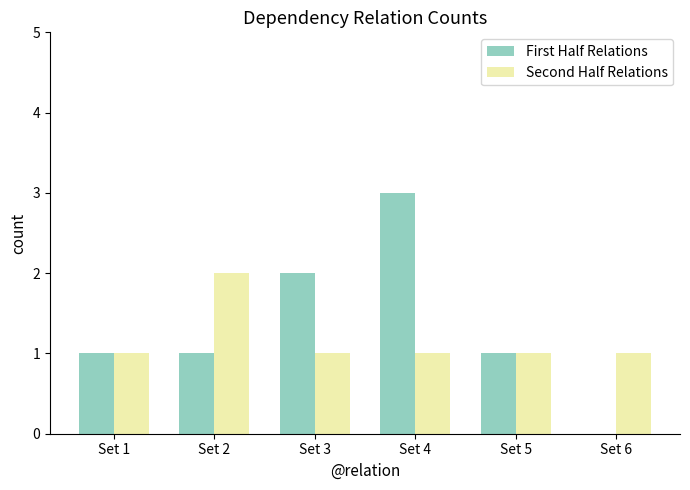

How many groups of bars are there?

6